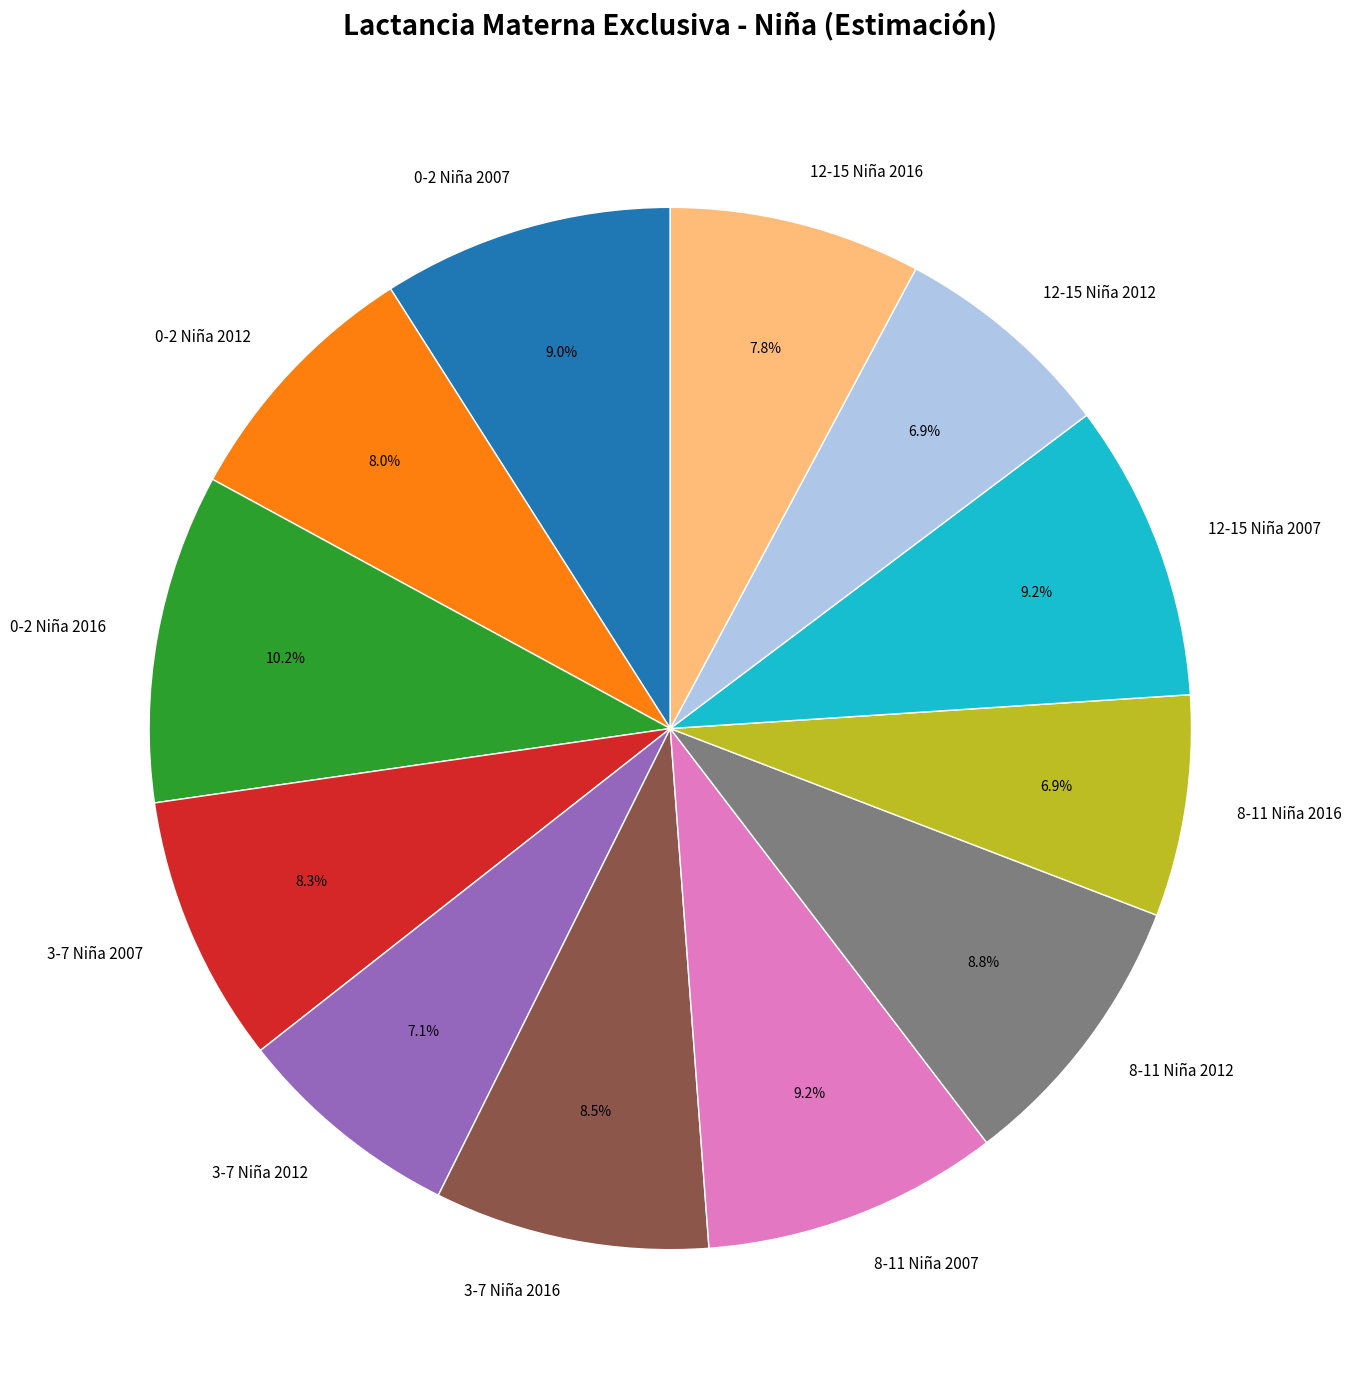

Does 0-2 Niña 2016 account for over 50% of the chart?

No